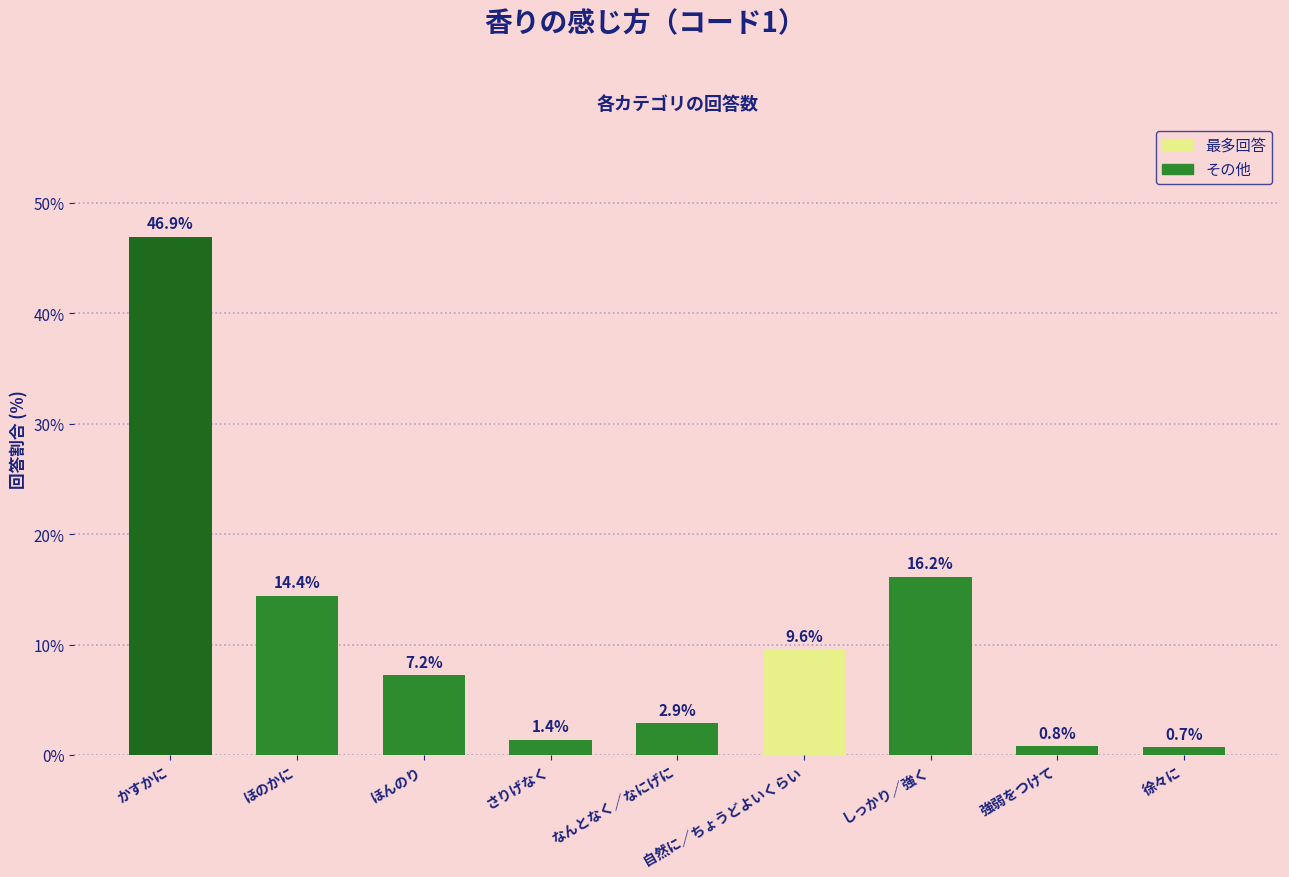

Reading right to left, what are all the values shown in this chart?

0.7	0.8	16.2	9.6	2.9	1.4	7.2	14.4	46.9